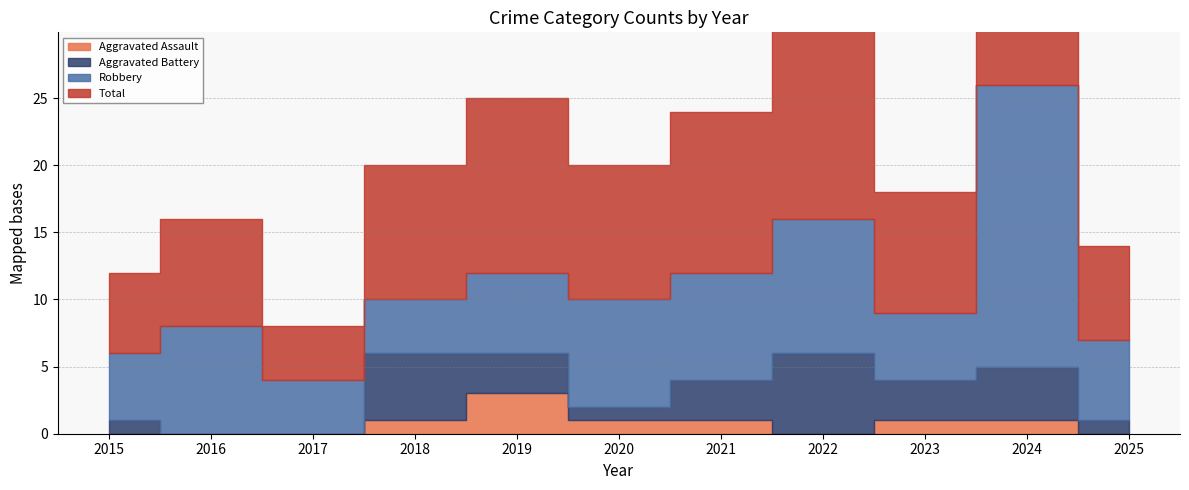

What is the highest value of the Robbery series?

21